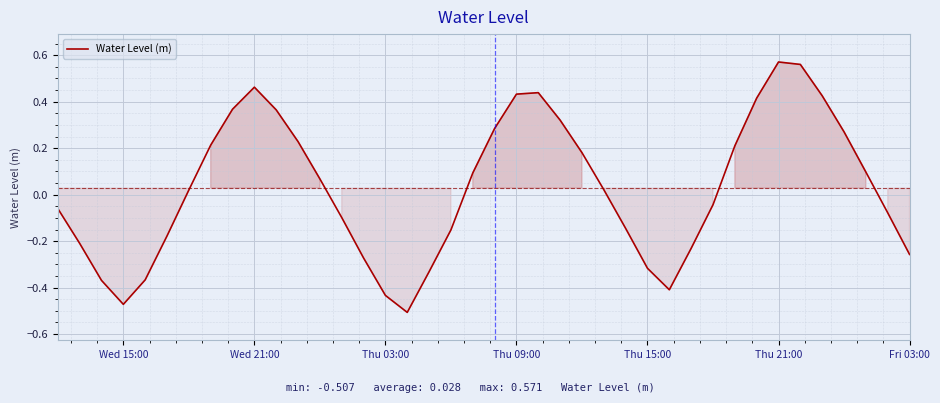

Is it true that the value at Thu 21:00 is 0.9?

False